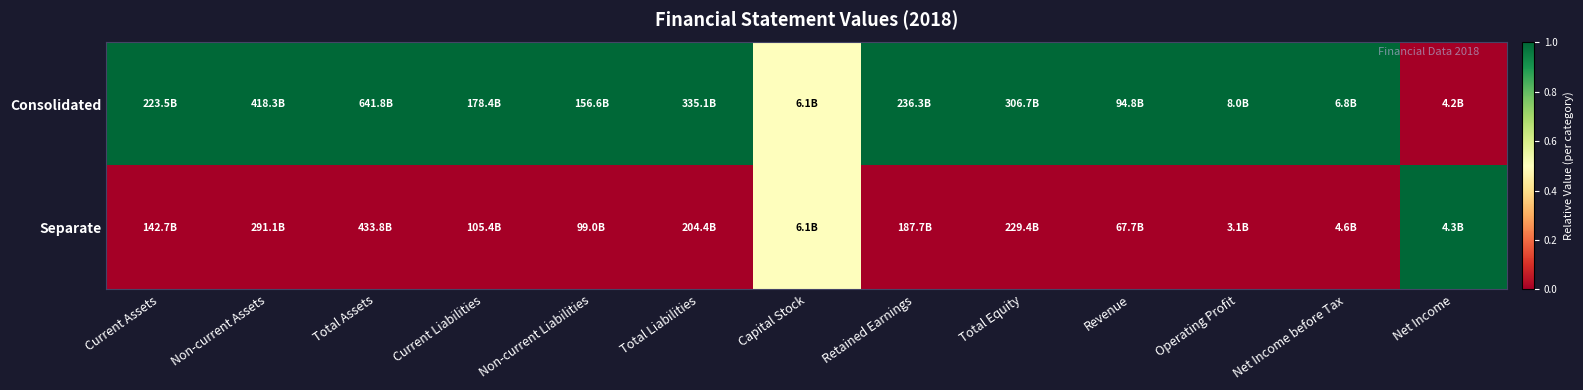

At which category is the sum across all series the highest?

Current Assets